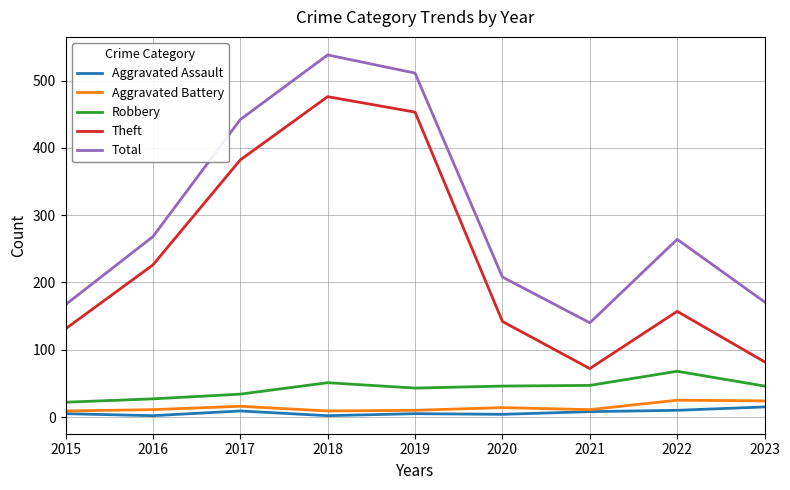

True or false: Aggravated Battery and Robbery cross at least once.

False